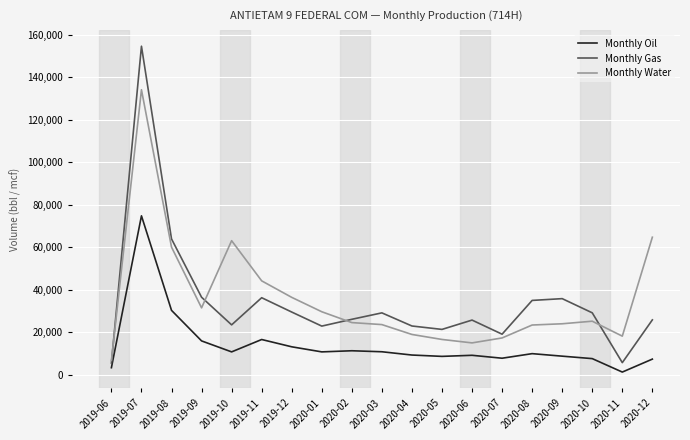

Which series changed the most between 2019-10 and 2020-07?

Monthly Water